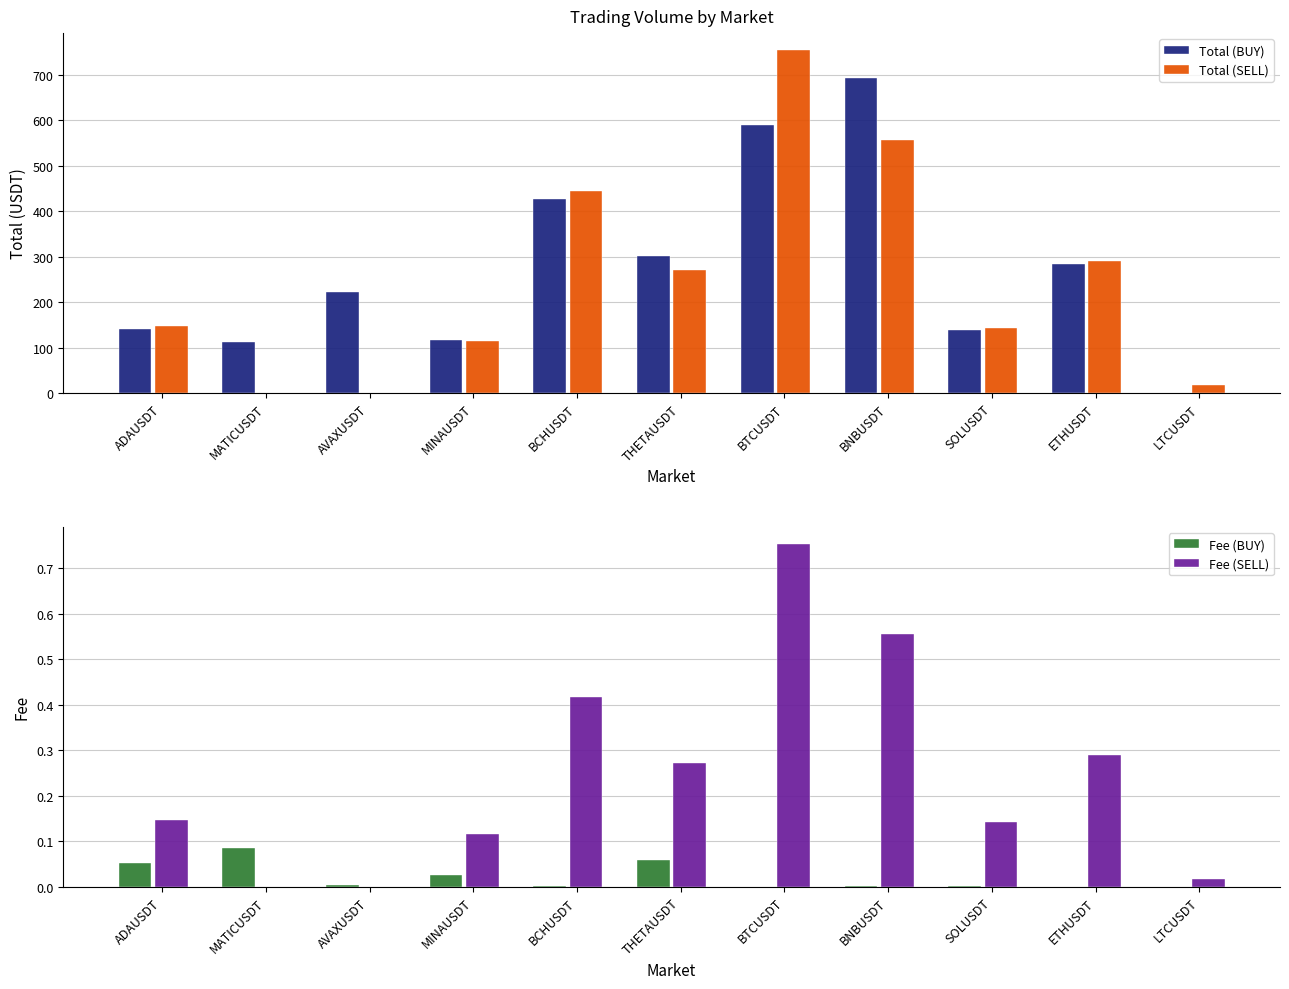

At which label is Total (SELL) closest to 376?

BCHUSDT